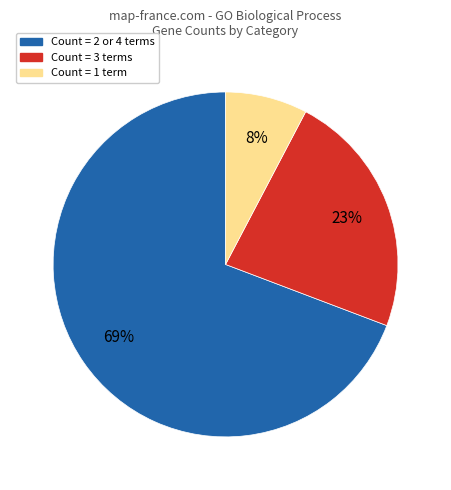

To the nearest percent, what is the average slice percentage?

33%